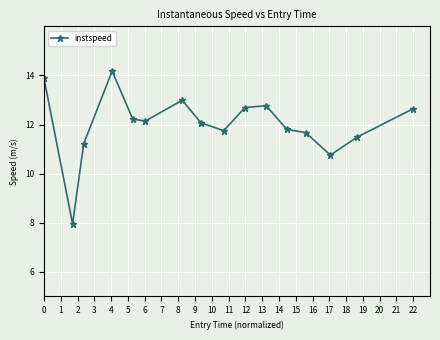

What is the smallest value displayed?

8.0